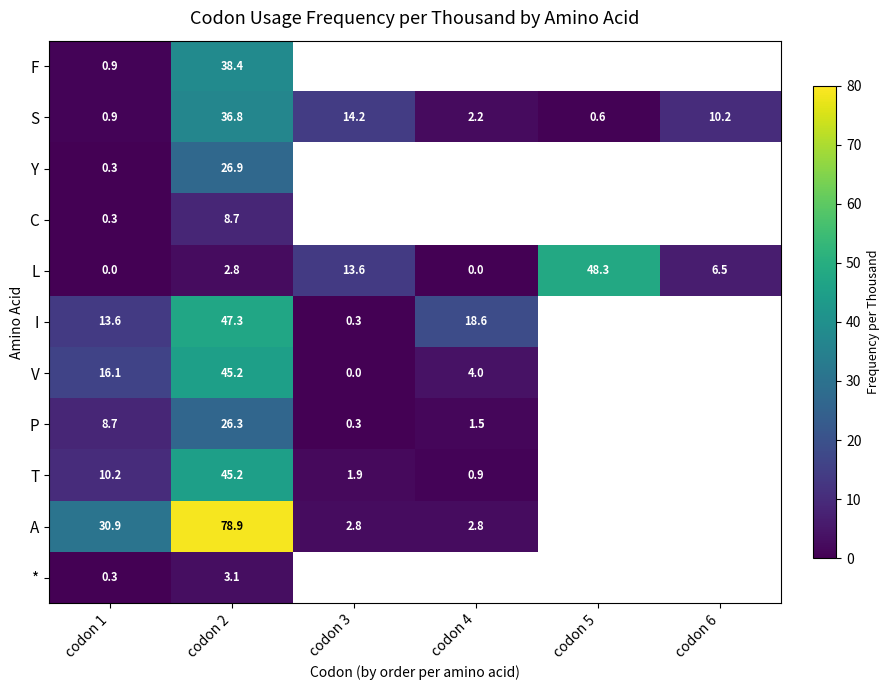

Rank the categories by S value from lowest to highest.

codon 5, codon 1, codon 4, codon 6, codon 3, codon 2